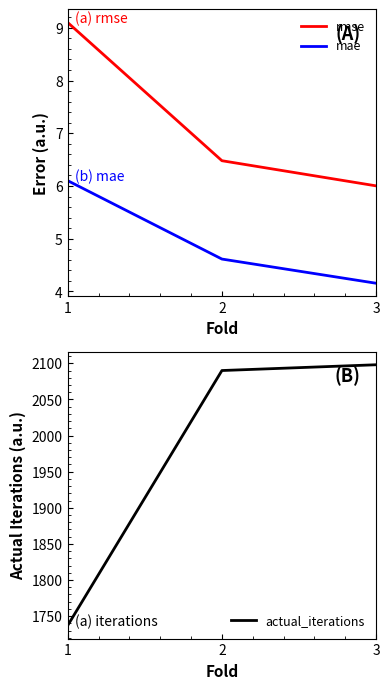

Reading right to left, extract all data points from this chart.

rmse: 3=6.0	2=6.5	1=9.1
mae: 3=4.2	2=4.6	1=6.1
actual_iterations: 3=2098.0	2=2090.0	1=1737.0